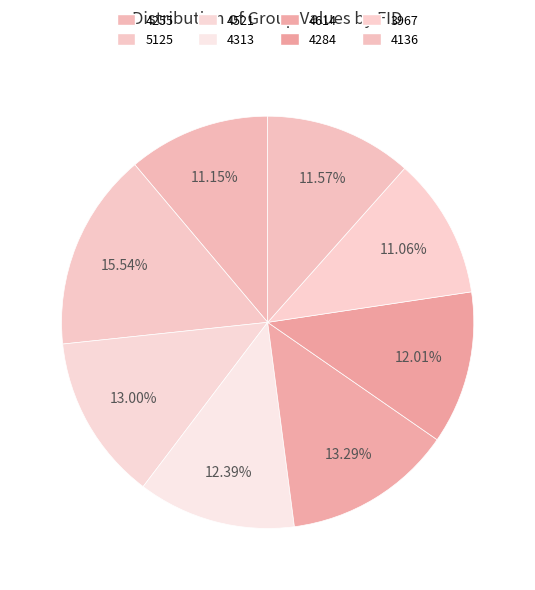

How many segments does this pie chart have?

8